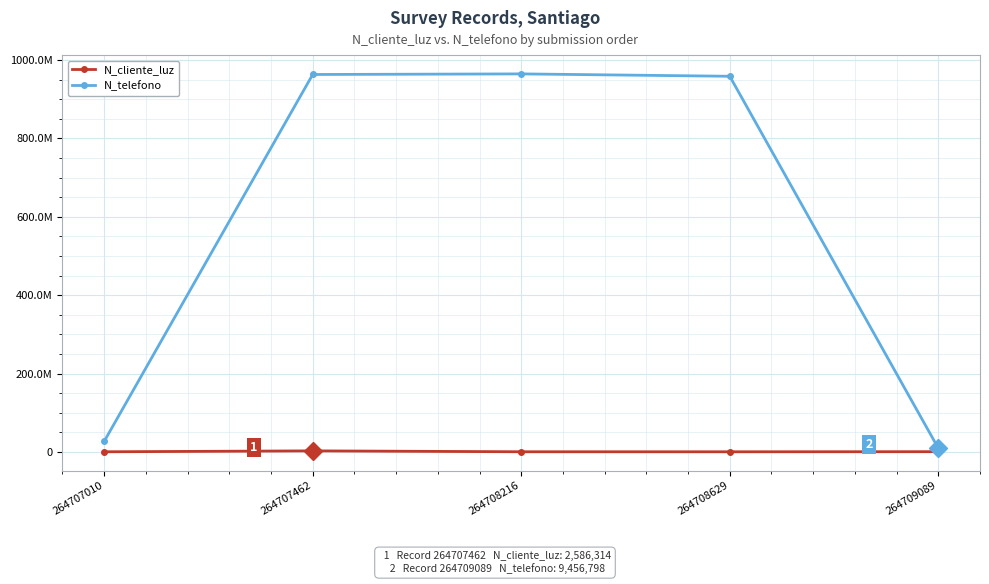

Which category has the highest value across all series?

264708216